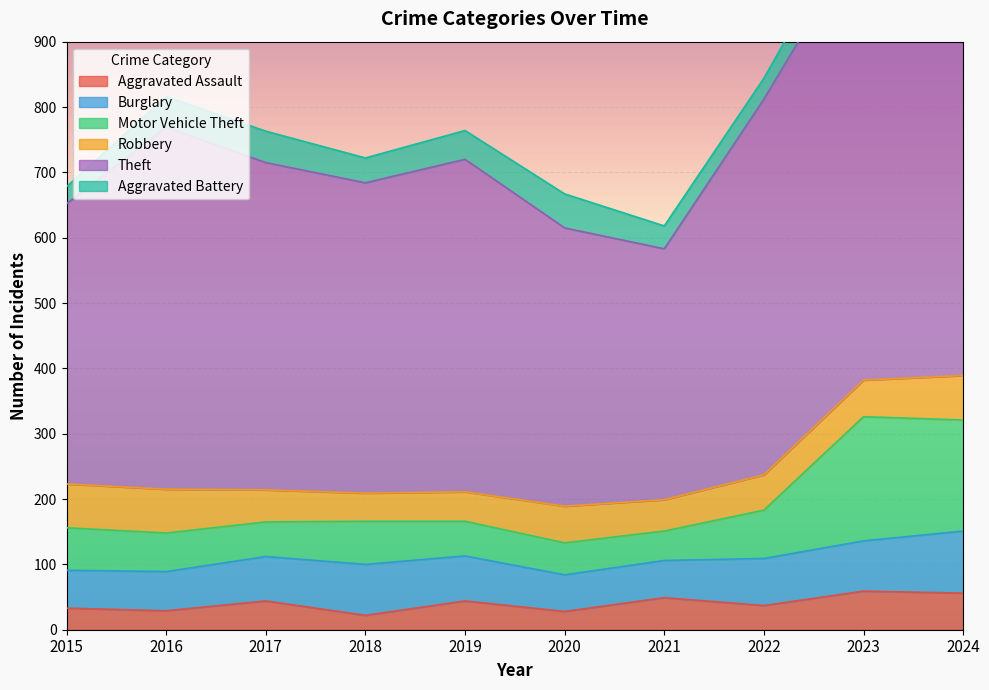

What is the approximate value of Theft at 2023, to the nearest 100?

1100